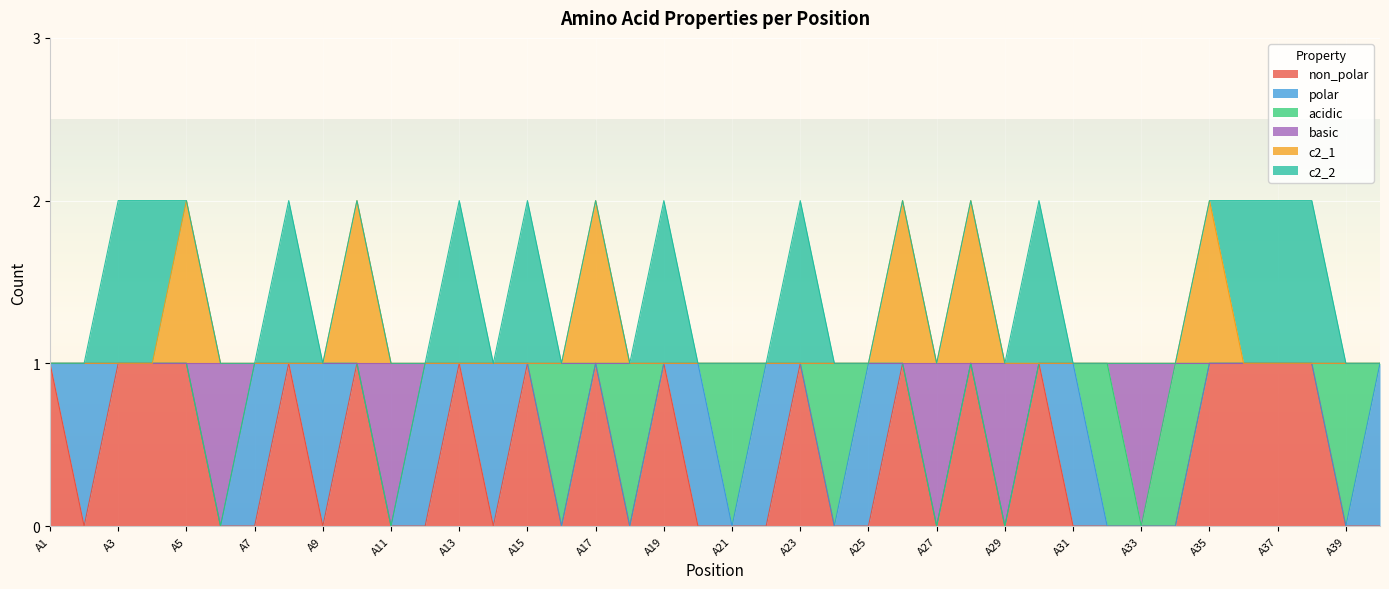

What are all the series names shown in the legend?

non_polar, polar, acidic, basic, c2_1, c2_2